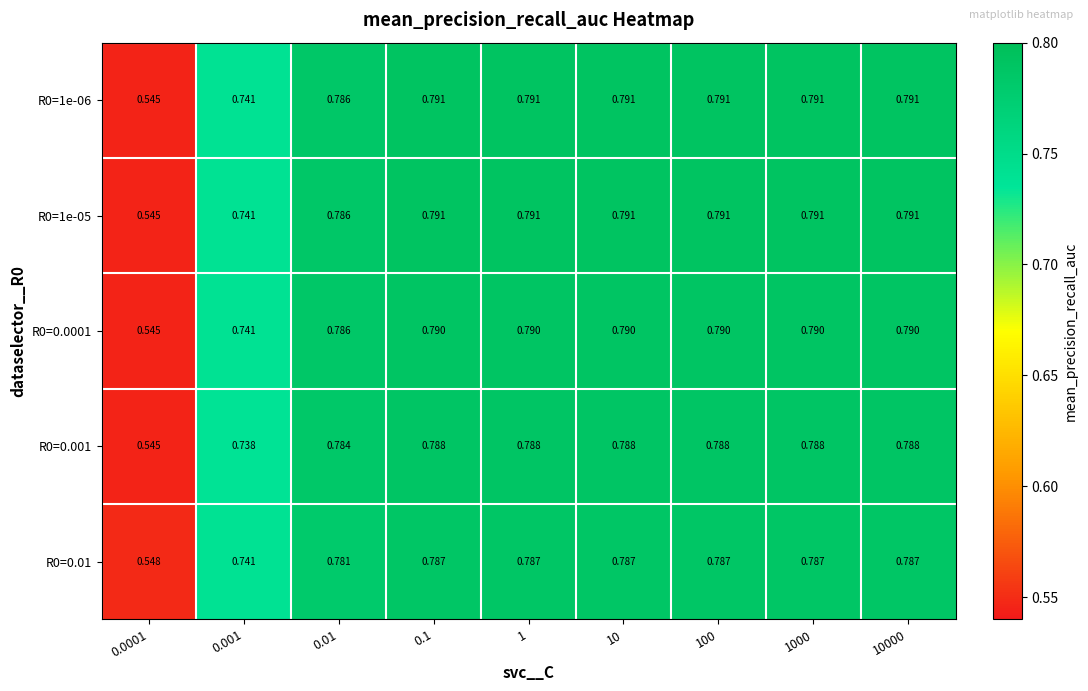

Count the number of categories in the chart.

9